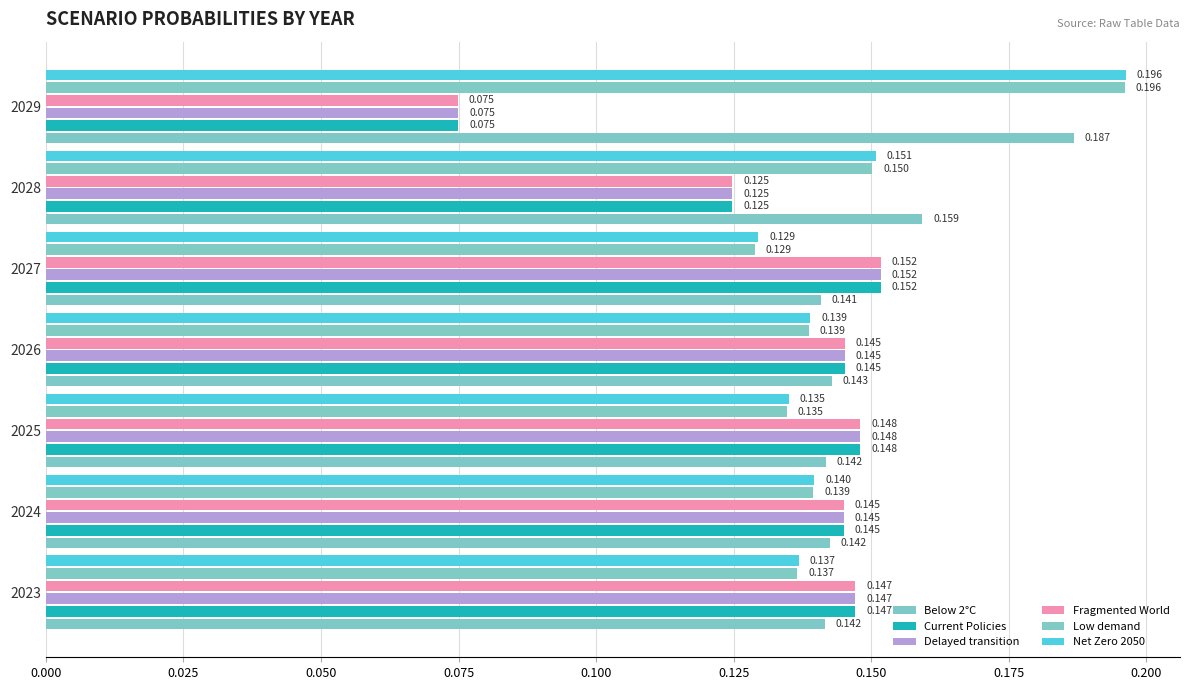

How many series are shown in this chart?

6